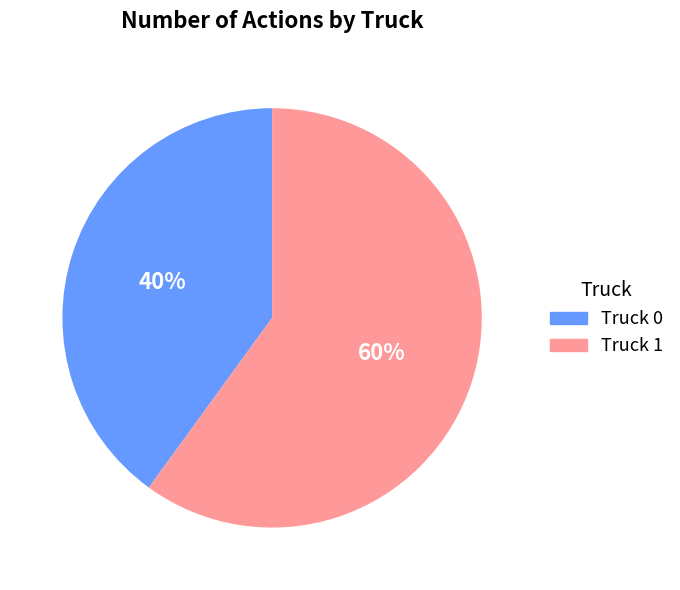

What is the ratio of the value at Truck 0 to the value at Truck 1?

0.7